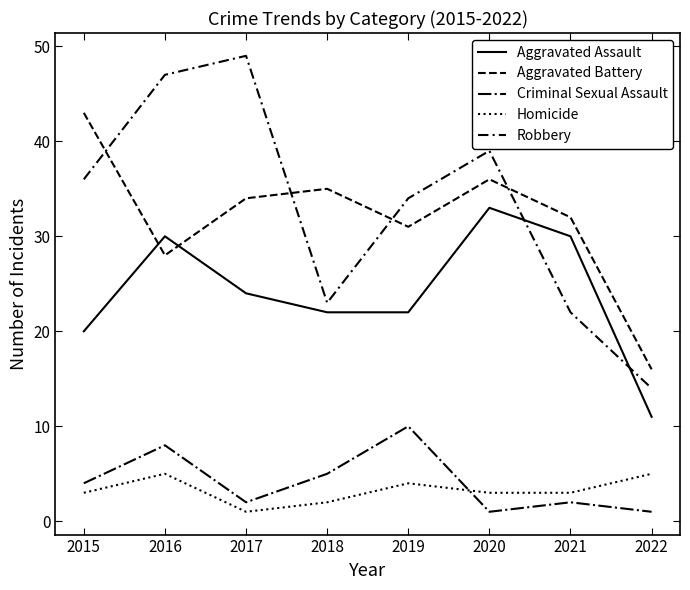

How many lines are shown in the chart?

5